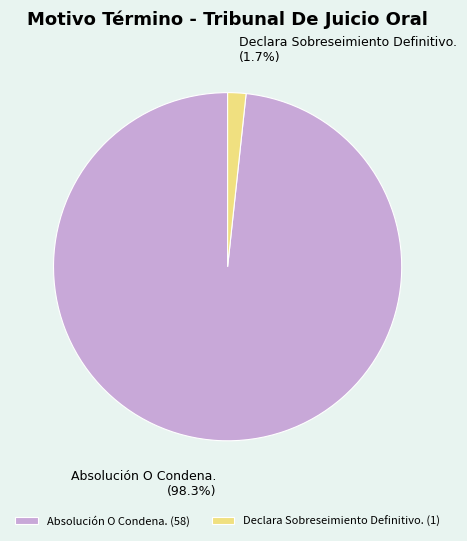

To the nearest percent, what is the difference between the largest and smallest slice percentages?

97%